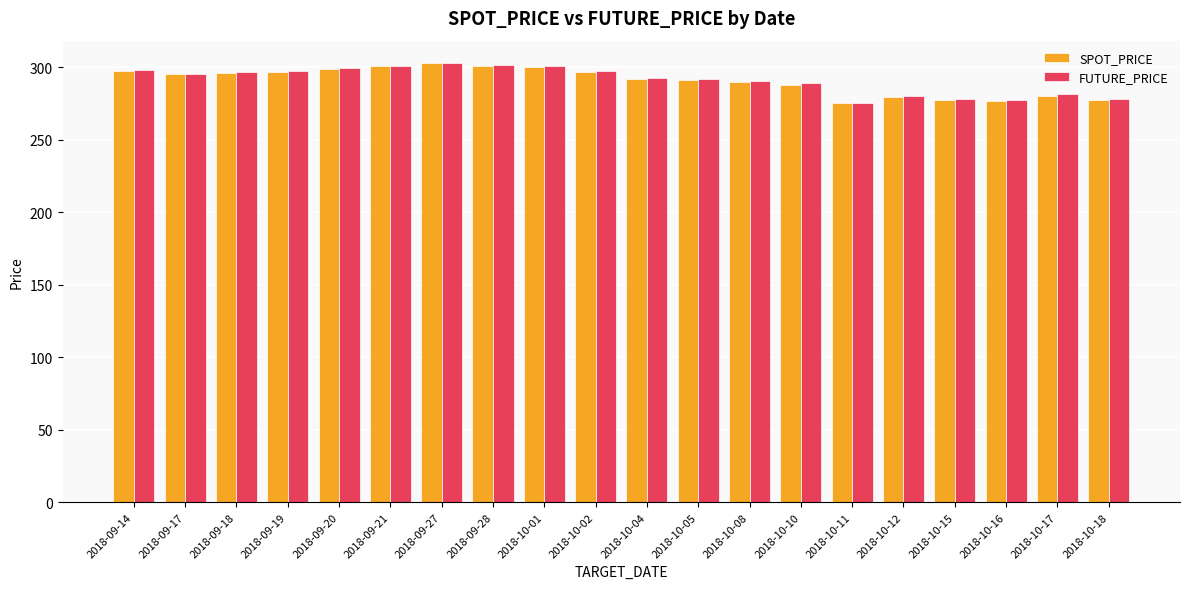

How many data points in FUTURE_PRICE are above 295?

10